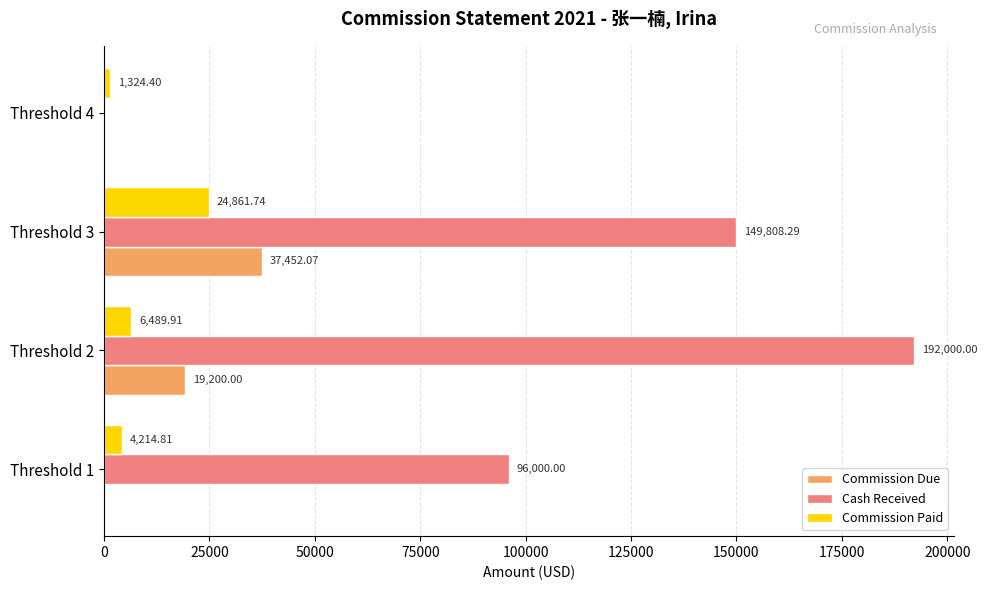

What is the total value across all series at Threshold 3?

212122.1